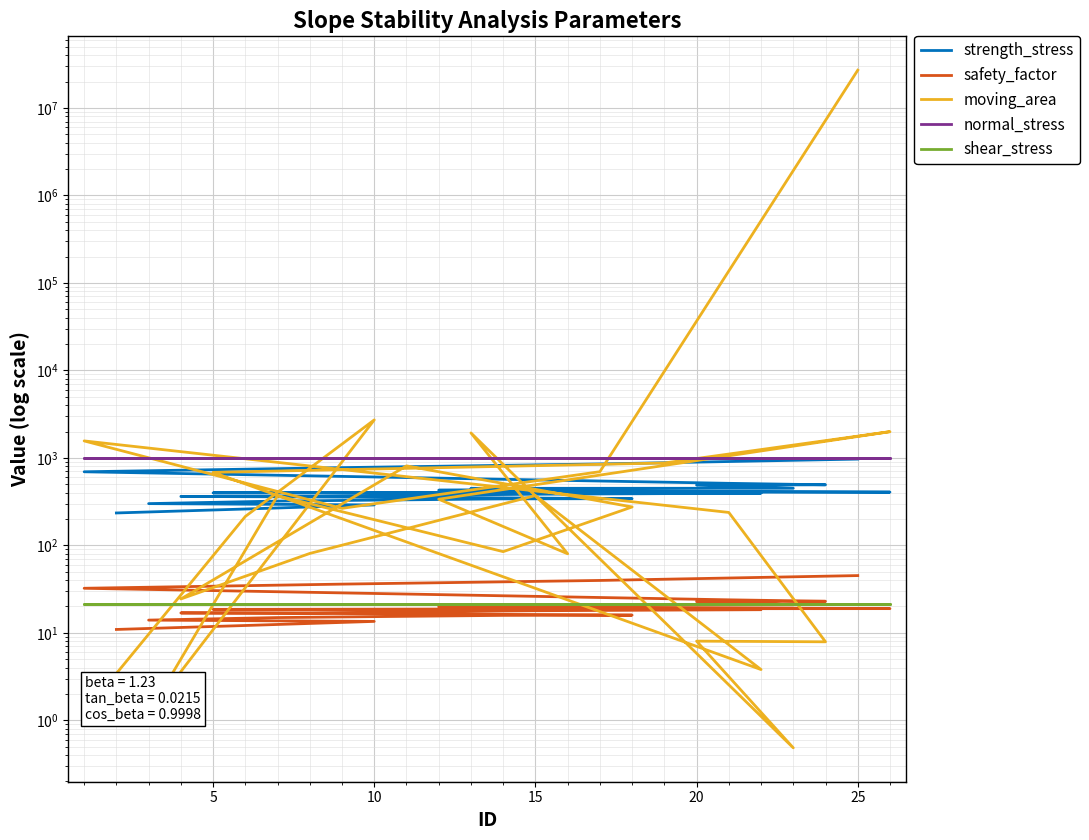

Is it true that strength_stress equals 439.9 at 16?

True